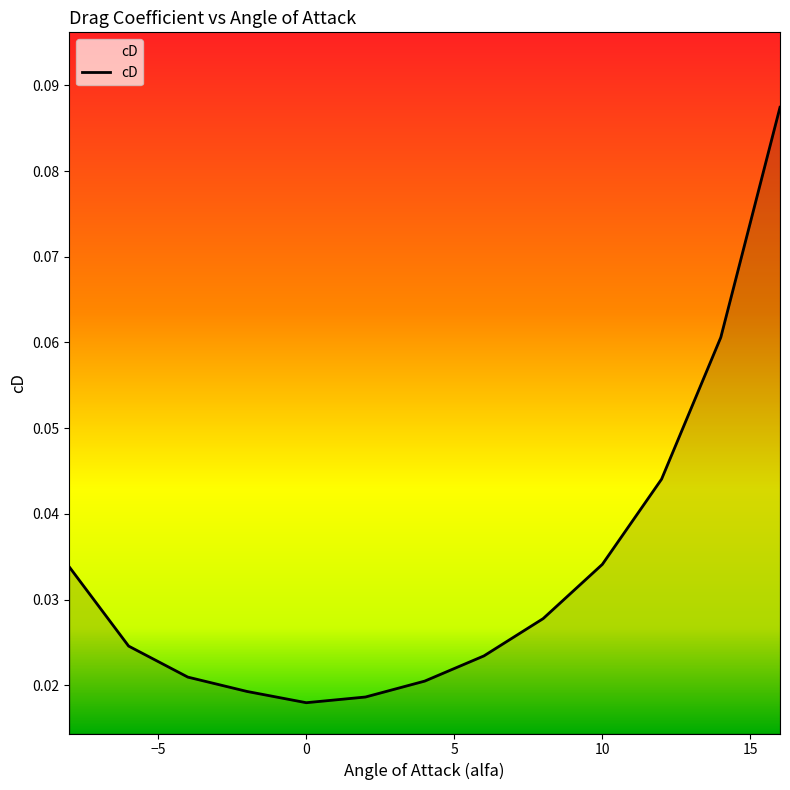

Reading left to right, list all the values displayed in this chart.

-8=0.0	-6=0.0	-4=0.0	-2=0.0	0=0.0	2=0.0	4=0.0	6=0.0	8=0.0	10=0.0	12=0.0	14=0.1	16=0.1